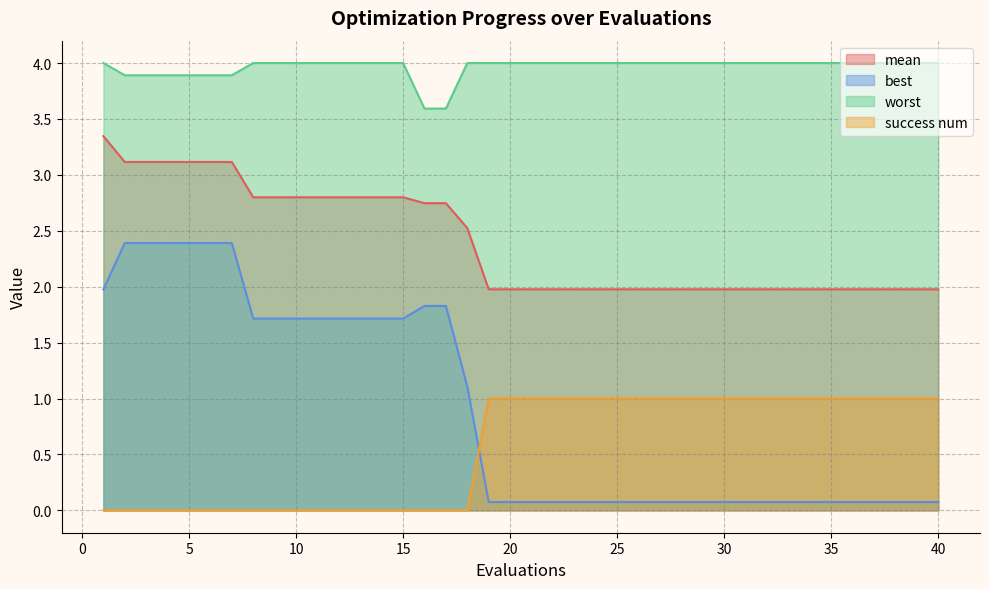

Which series changed the most between 9 and 29?

best